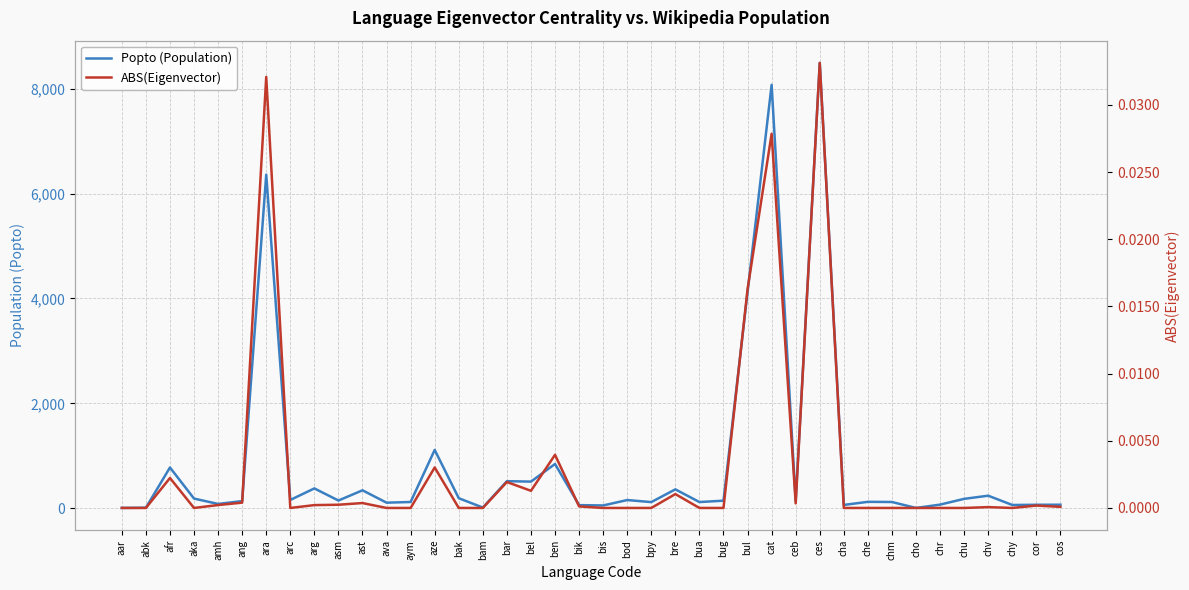

Which category has the highest value in the ABS(Eigenvector) series?

ces